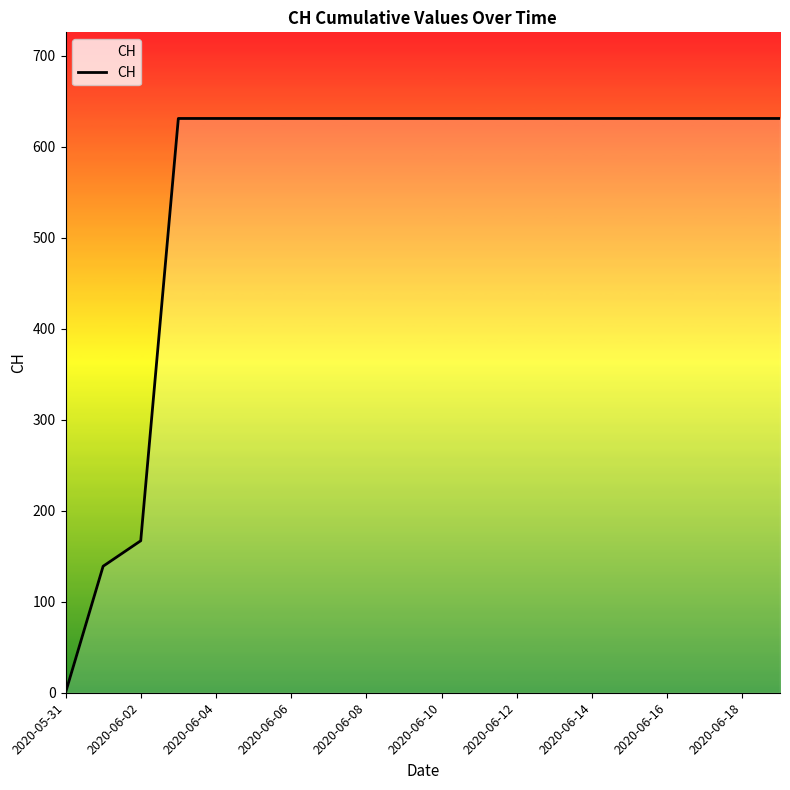

What is the difference between the maximum and minimum values?

631